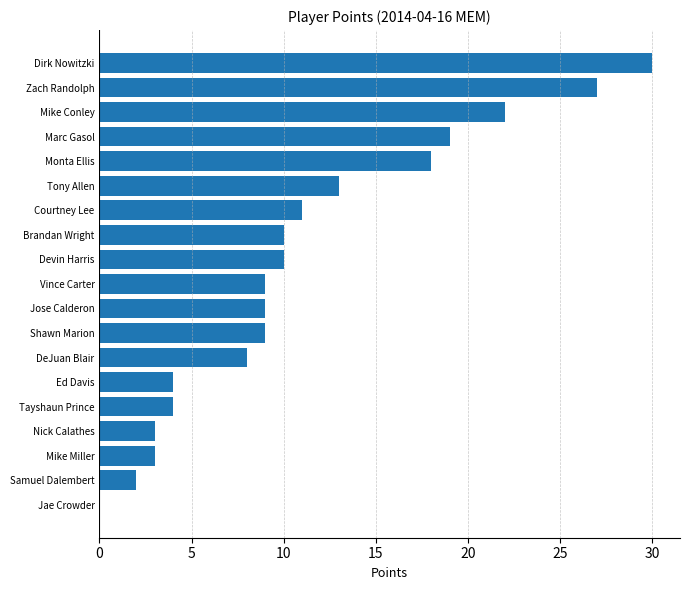

Is it true that the value at Jose Calderon is 12?

False